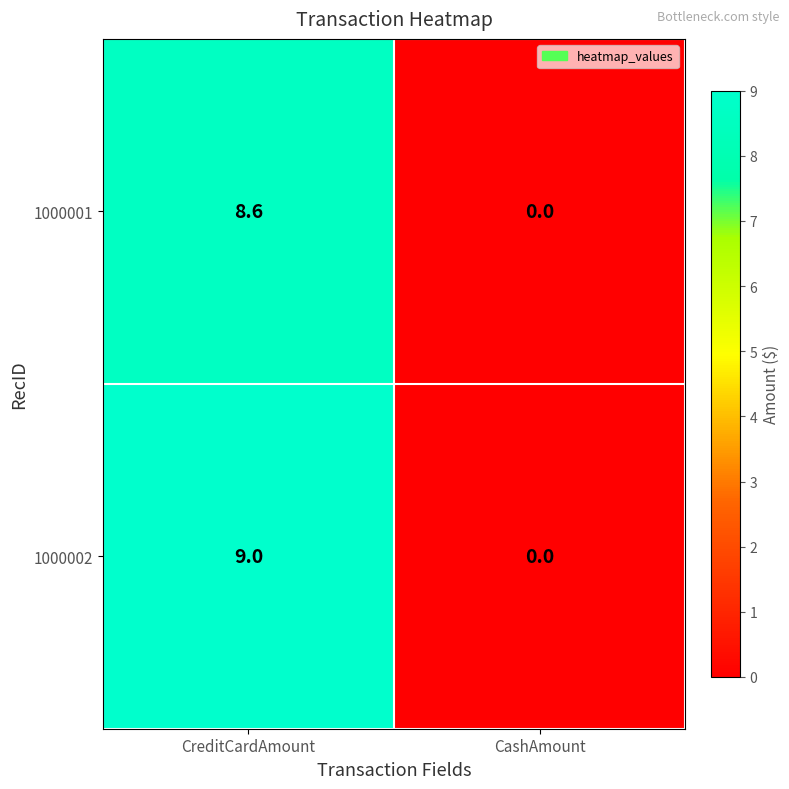

What is the maximum value shown in the chart?

9.0